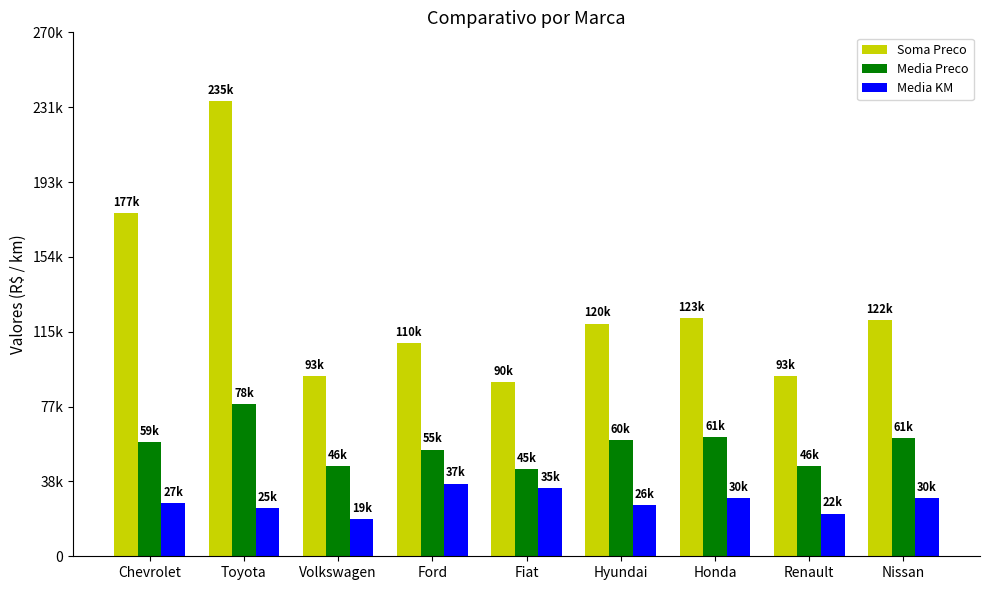

What are all the series names shown in the legend?

Soma Preco, Media Preco, Media KM